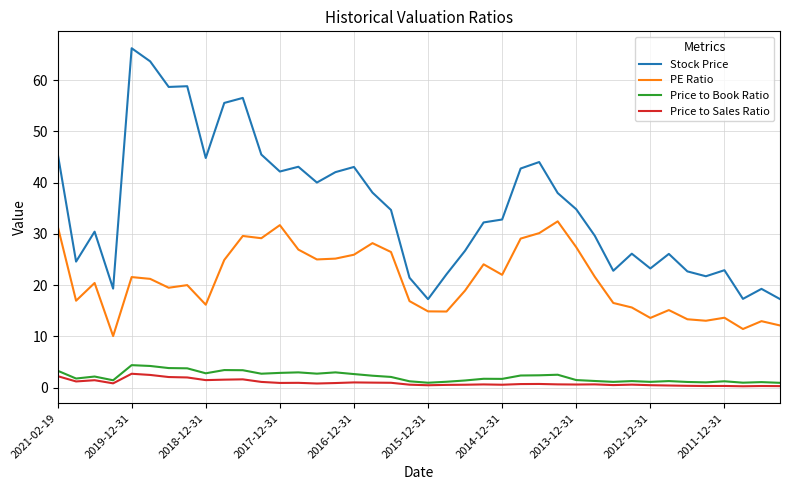

Which series has the largest total across all categories?

Stock Price